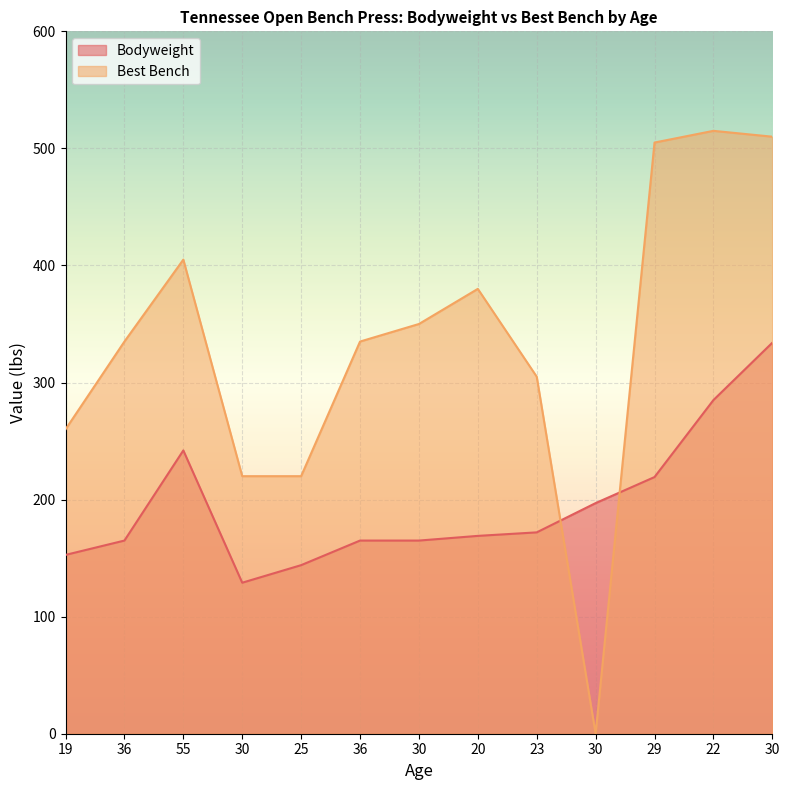

Reading left to right, transcribe all the data shown in this chart.

Bodyweight: 152.8	165.0	242.0	129.0	144.0	165.0	165.0	169.0	172.0	197.0	219.2	285.0	334.0
Best Bench: 260.0	335.0	405.0	220.0	220.0	335.0	350.0	380.0	305.0	0.0	505.0	515.0	510.0